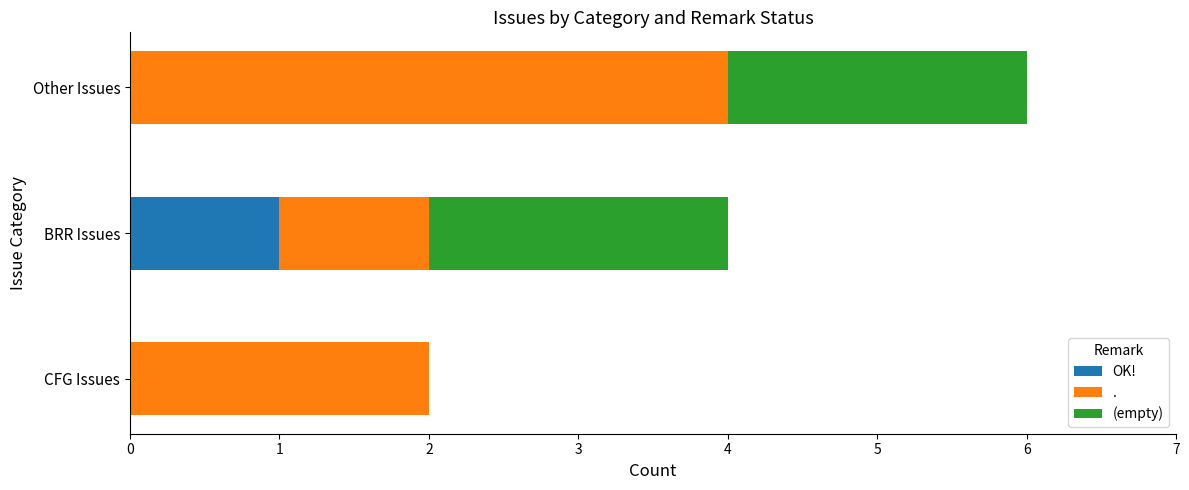

How many categories are shown in the chart?

3